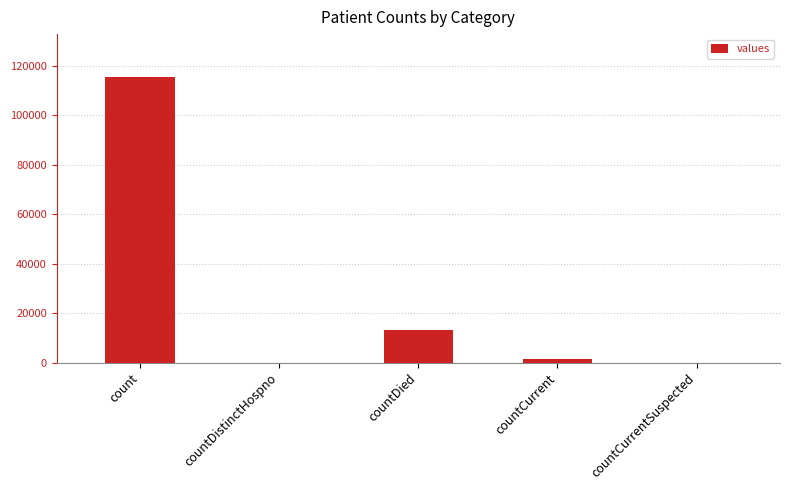

True or false: the data shows 1383 at countCurrent.

True